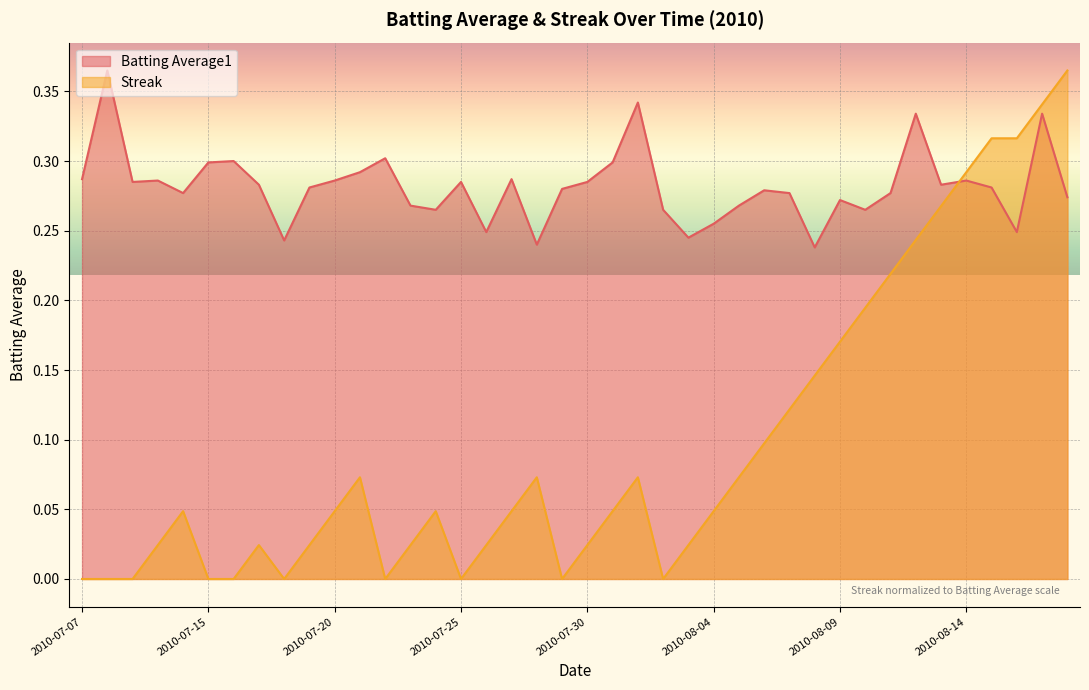

How many series are shown in this chart?

2